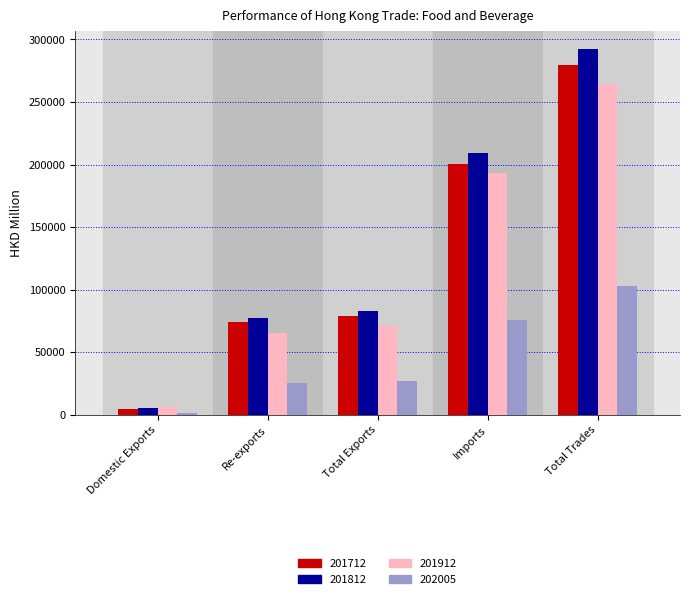

Is it true that 201712 equals 74466.9 at Re-exports?

True